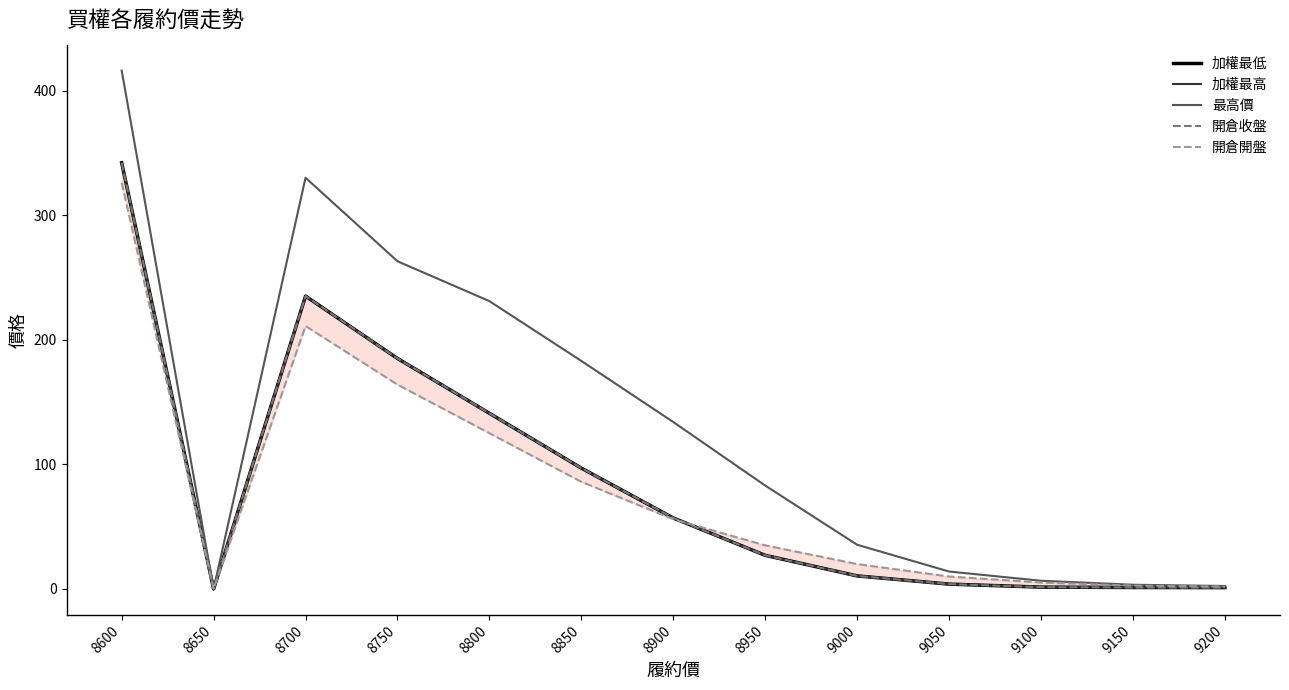

Rank the series by their maximum value, from highest to lowest.

最高價, 加權最低, 加權最高, 開倉收盤, 開倉開盤